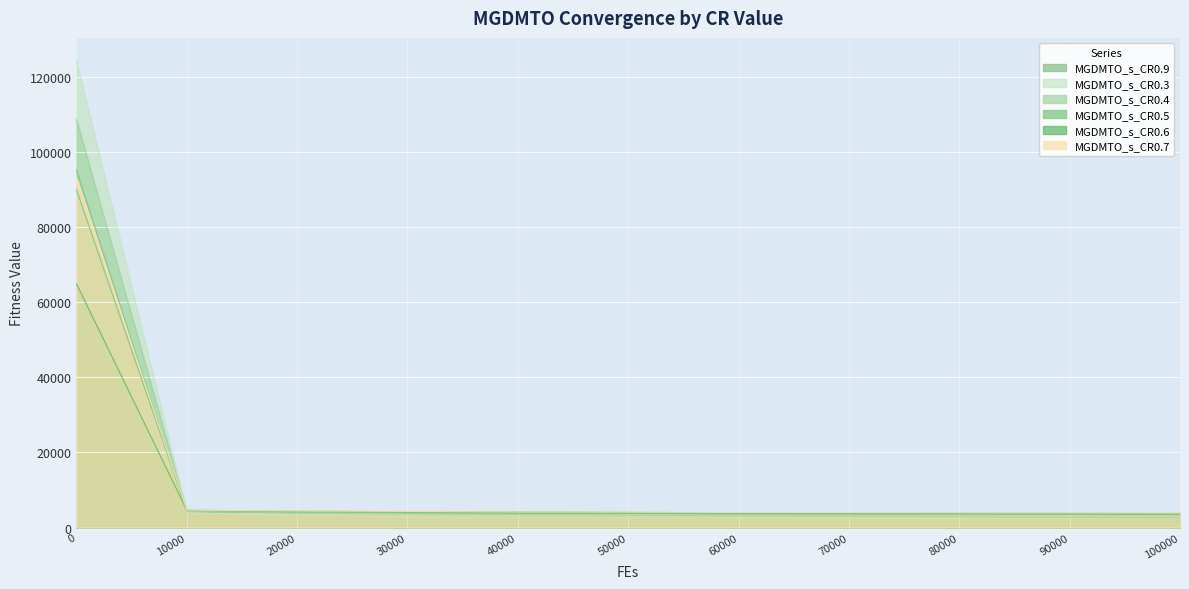

Is it true that MGDMTO_s_CR0.4 equals 3657.5 at 30000?

True